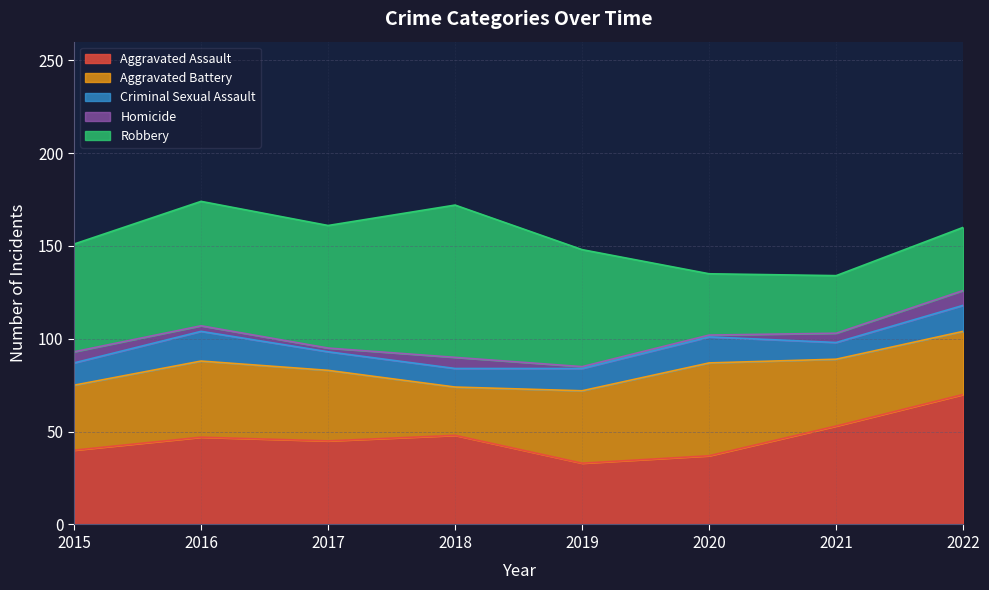

Reading right to left, list all the values displayed in this chart.

Aggravated Assault: 70	53	37	33	48	45	47	40
Aggravated Battery: 34	36	50	39	26	38	41	35
Criminal Sexual Assault: 14	9	14	12	10	10	16	12
Homicide: 8	5	1	1	6	2	3	6
Robbery: 34	31	33	63	82	66	67	58